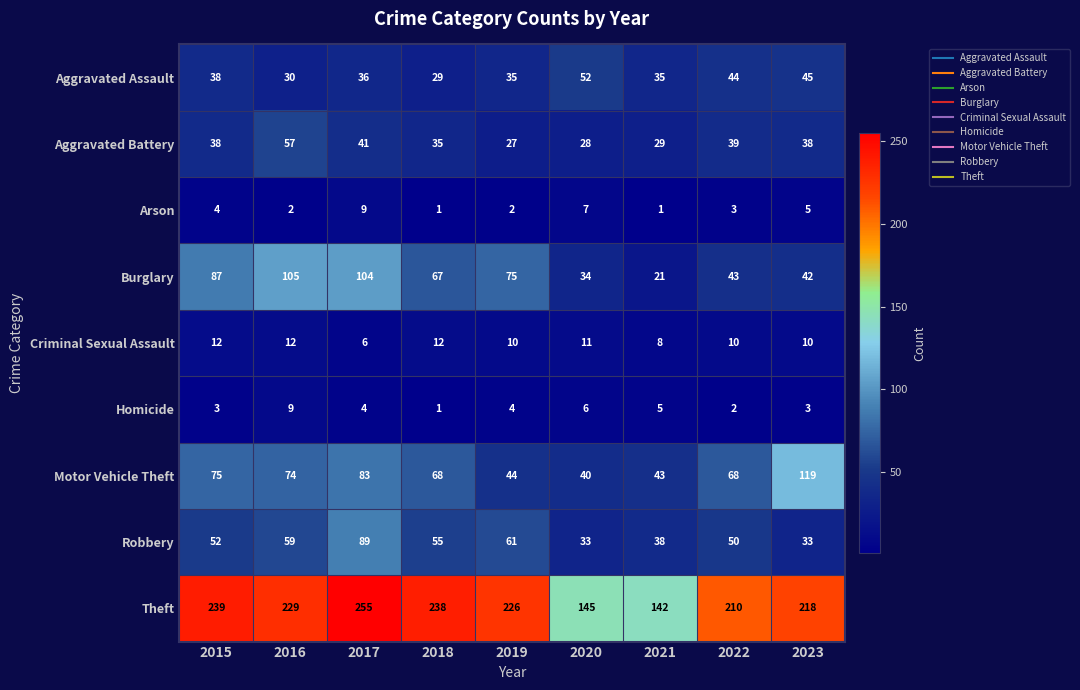

Where is Robbery nearest to the value 61?

2019